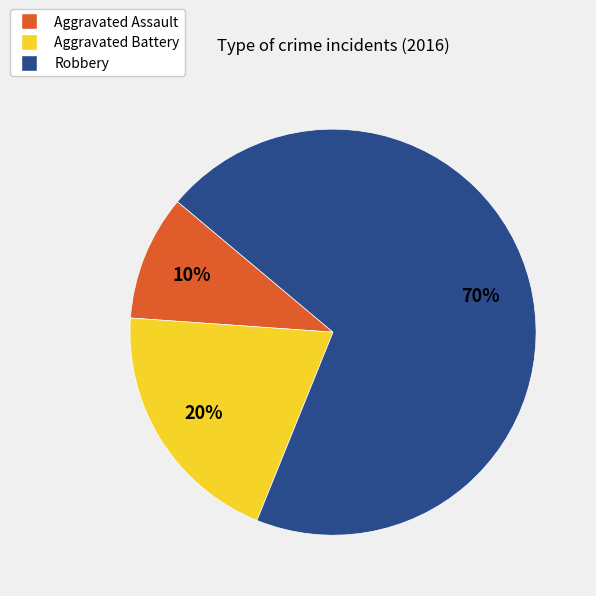

To the nearest percent, what portion does Aggravated Assault represent?

10%